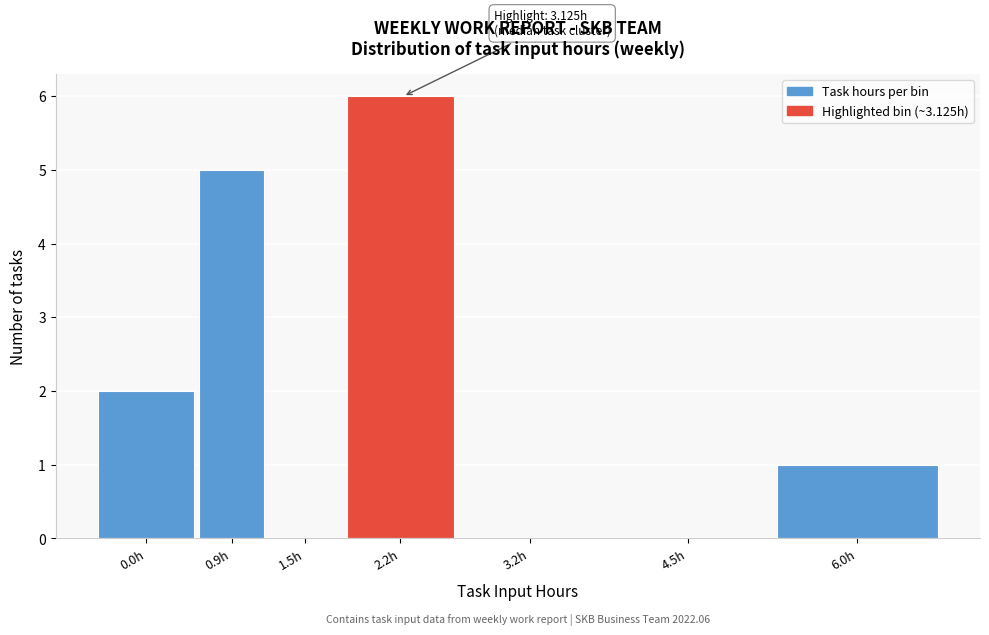

Reading left to right, transcribe all the data shown in this chart.

0.0h=2	0.9h=5	1.5h=0	2.2h=6	3.2h=0	4.5h=0	6.0h=1